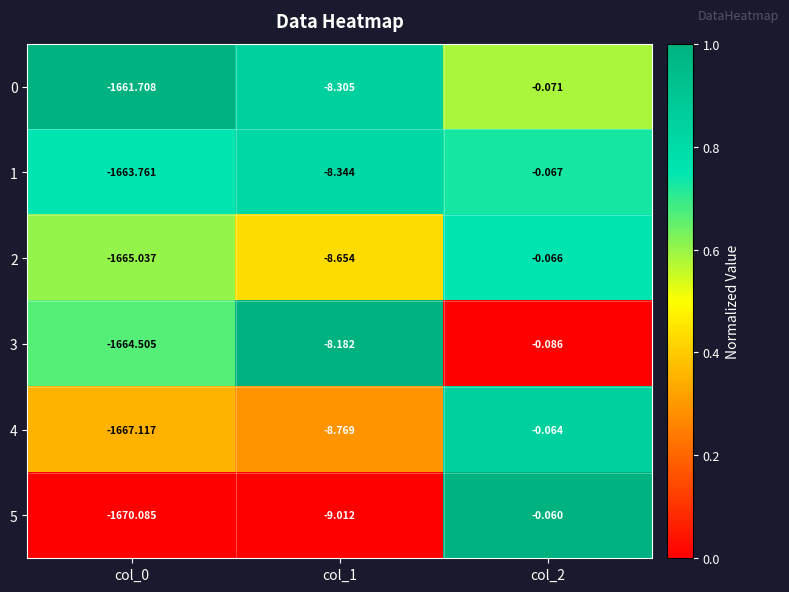

Is the value of 3 at col_1 greater than the value of 4 at col_1?

Yes